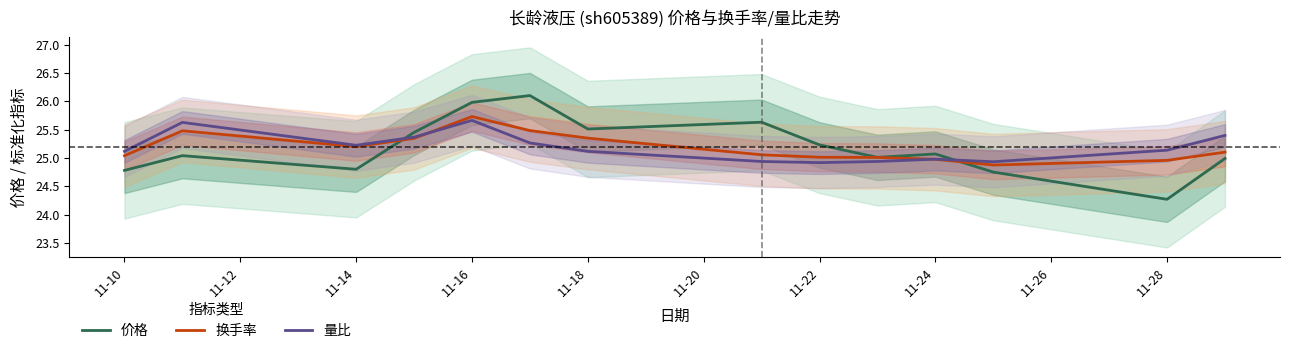

What is the lowest value of the 量比 series?

24.9